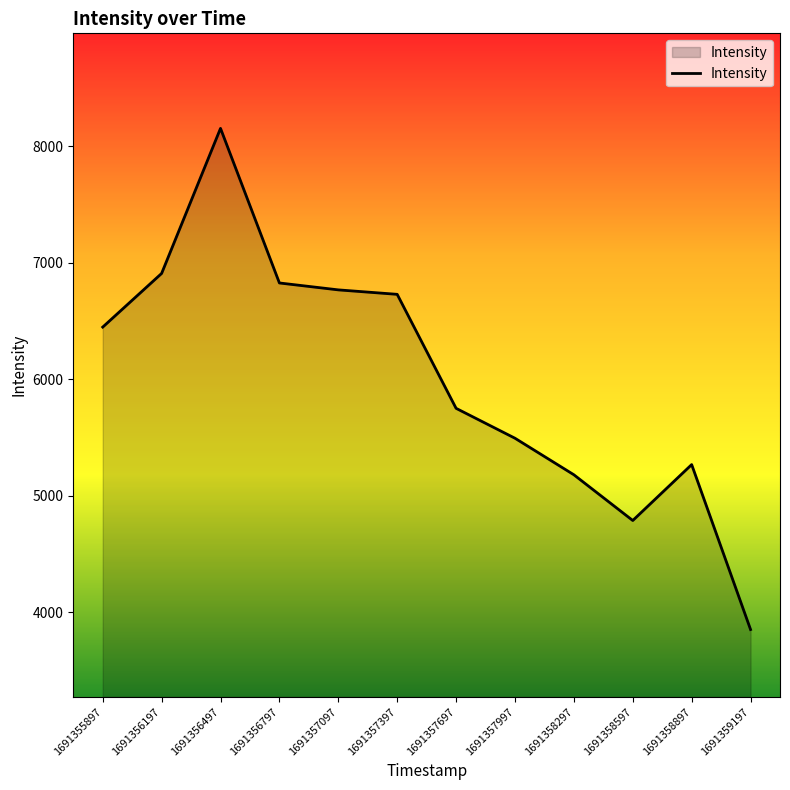

True or false: the data shows 1440.9 at 1691357397.

False